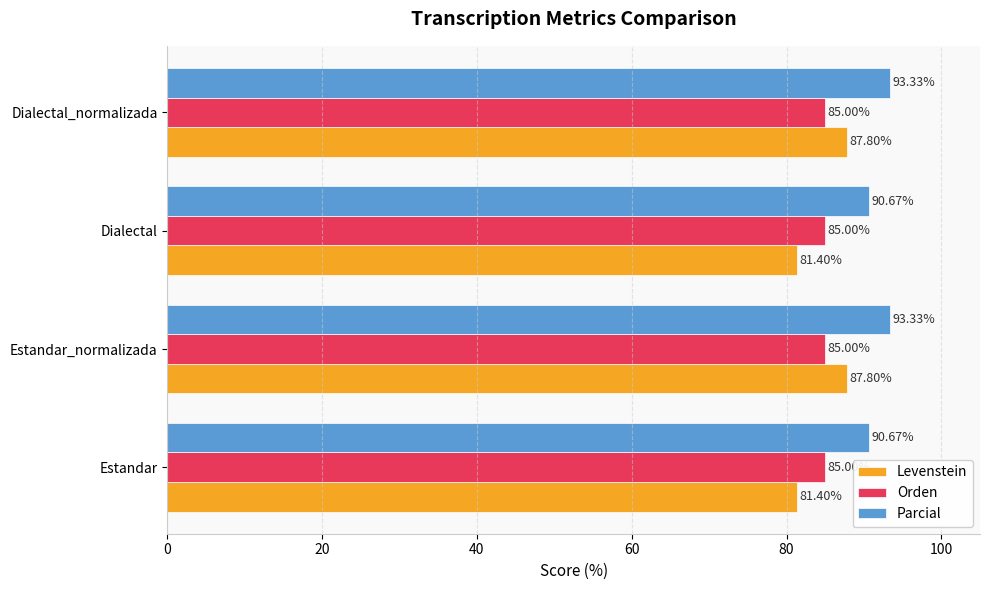

What is the difference between the second highest and second lowest values in the Levenstein series?

6.4